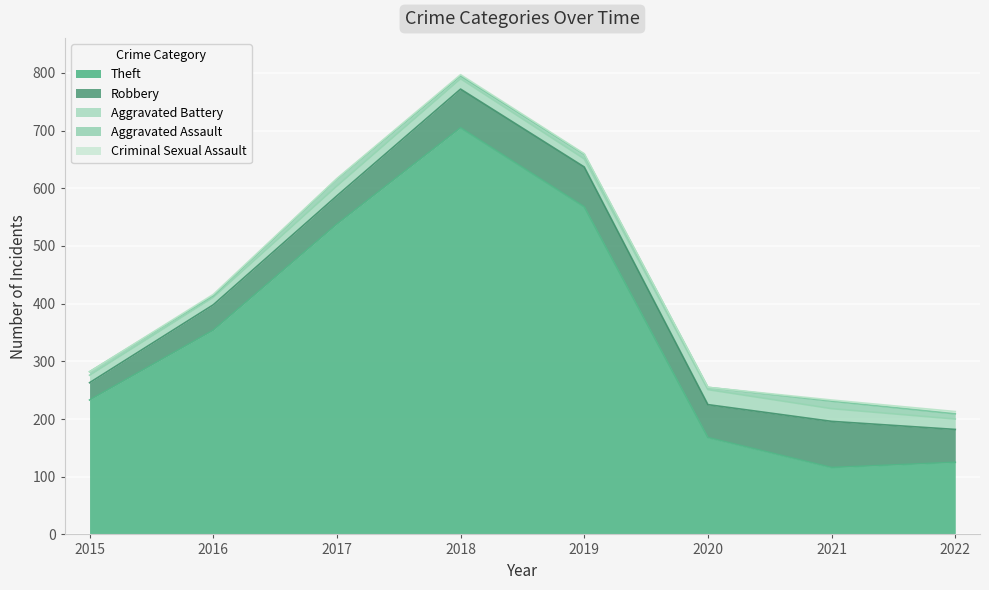

What is the sum of all Criminal Sexual Assault values?

12